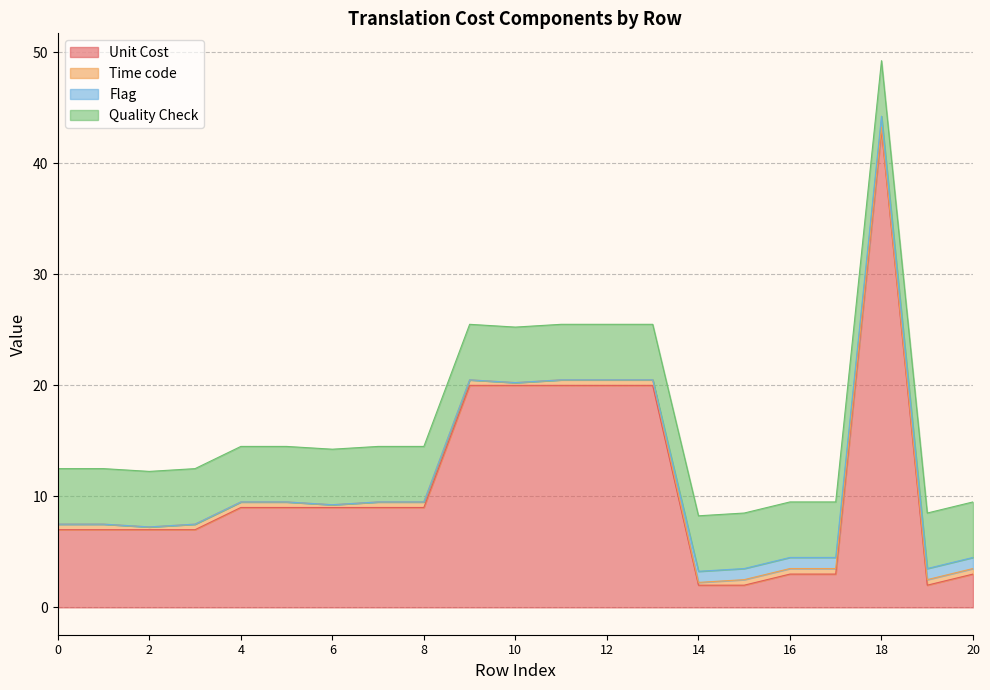

The value of Time code at 10 is 0.1. True or false?

False